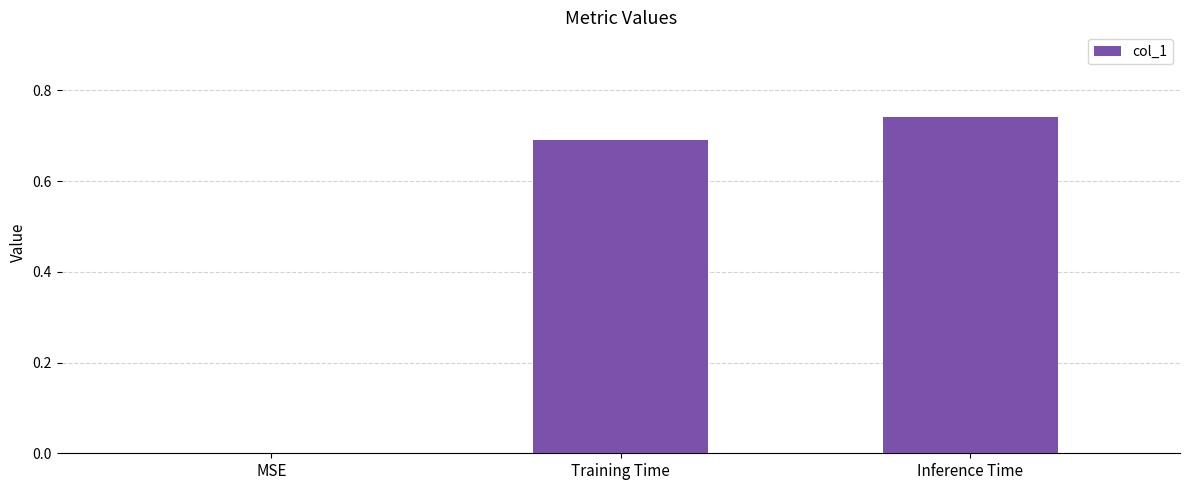

How many data points does each series have?

3